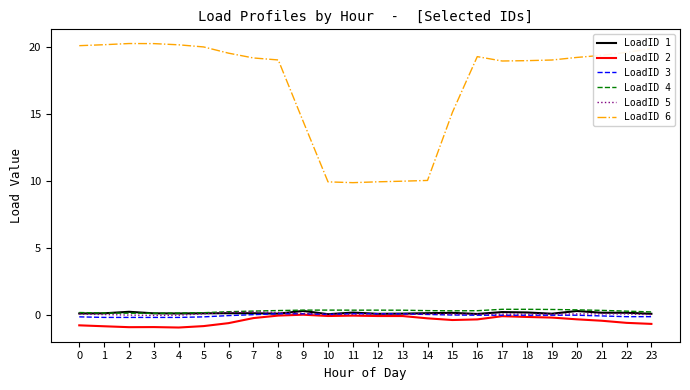

Which series has the widest spread of values?

LoadID 6